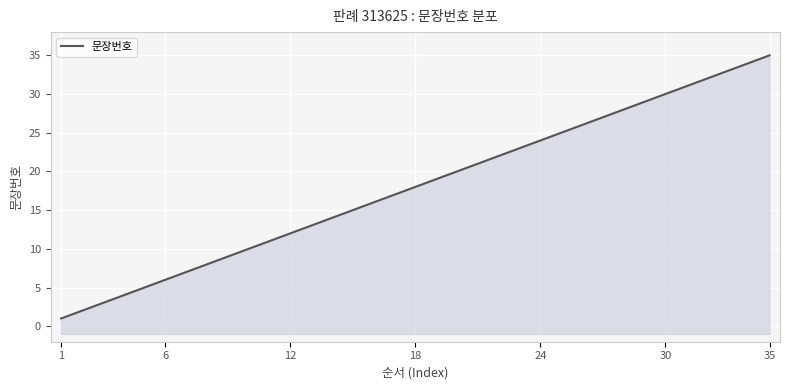

List the labels in order of value, largest first.

35, 34, 33, 32, 31, 30, 29, 28, 27, 26, 25, 24, 23, 22, 21, 20, 19, 18, 17, 16, 15, 14, 13, 12, 11, 10, 9, 8, 7, 6, 5, 4, 3, 2, 1